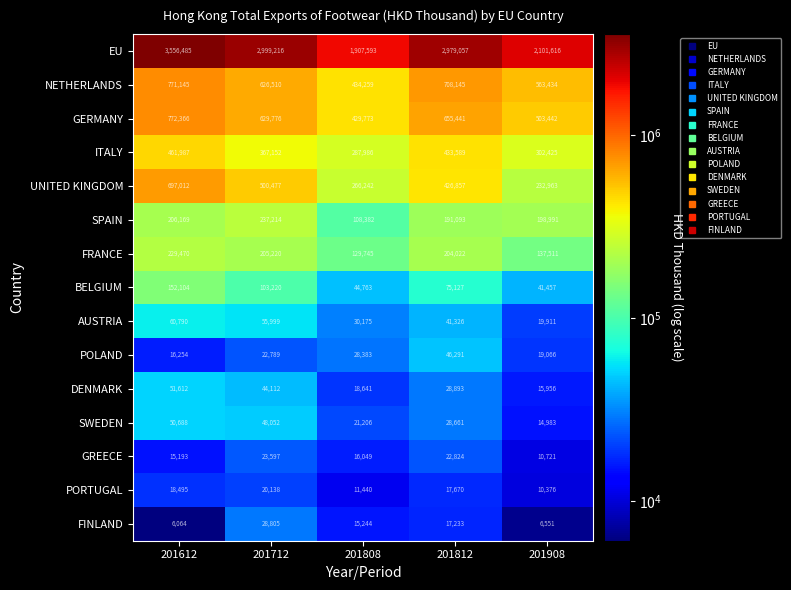

What is the difference between the POLAND values at 201612 and 201908?

2812